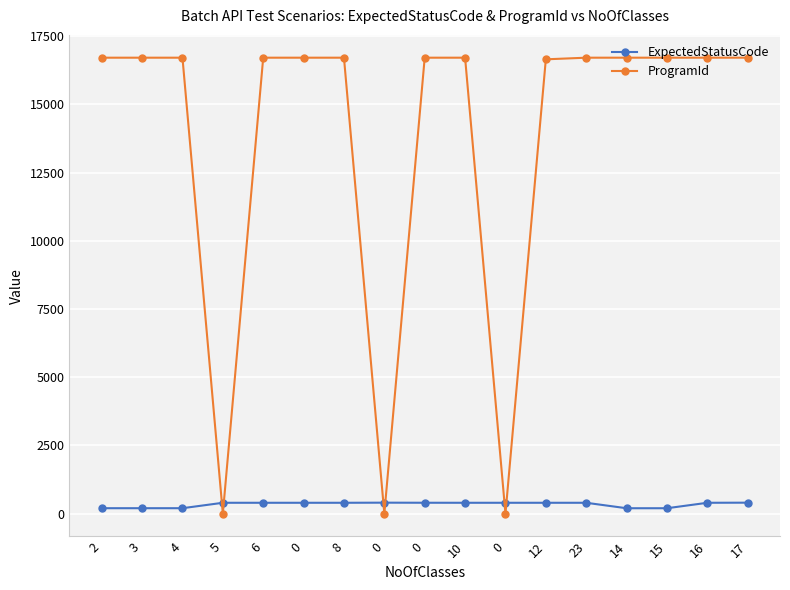

Where do ProgramId and ExpectedStatusCode first cross each other?

4 and 5